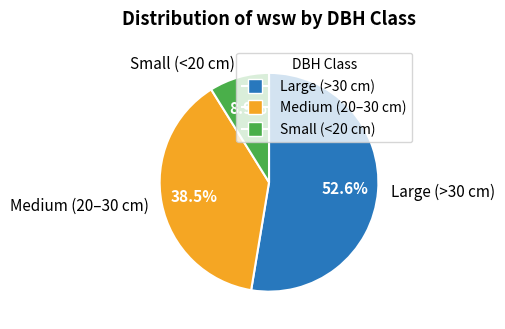

Which category has the biggest portion of the pie?

Large (>30 cm)